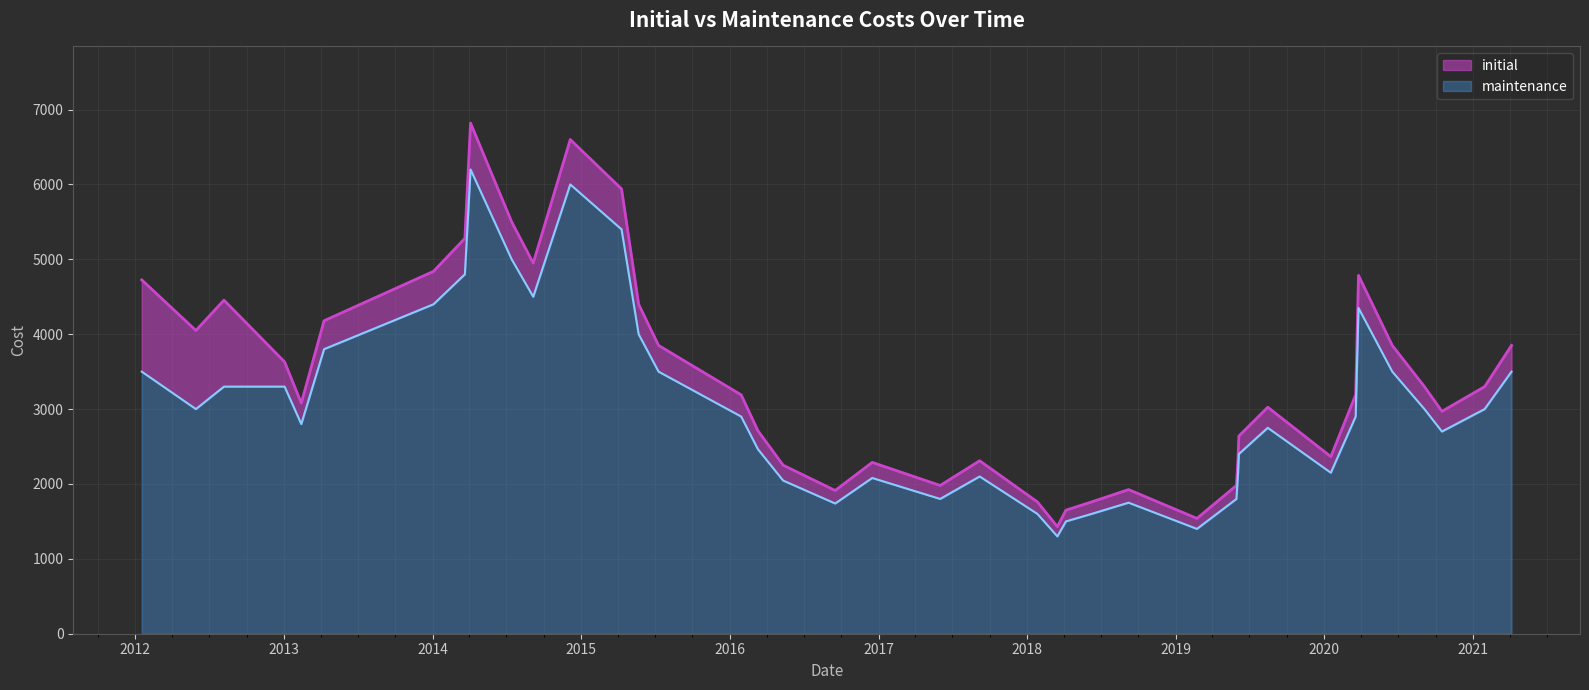

What is the maximum value for maintenance?

6200